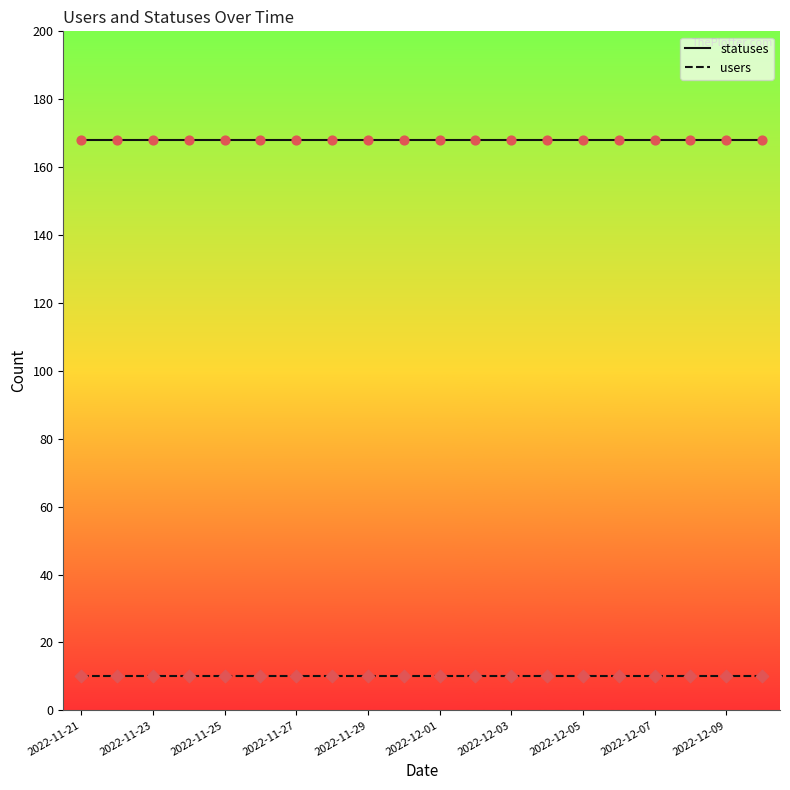

Rank the series by their average value, from highest to lowest.

statuses, users